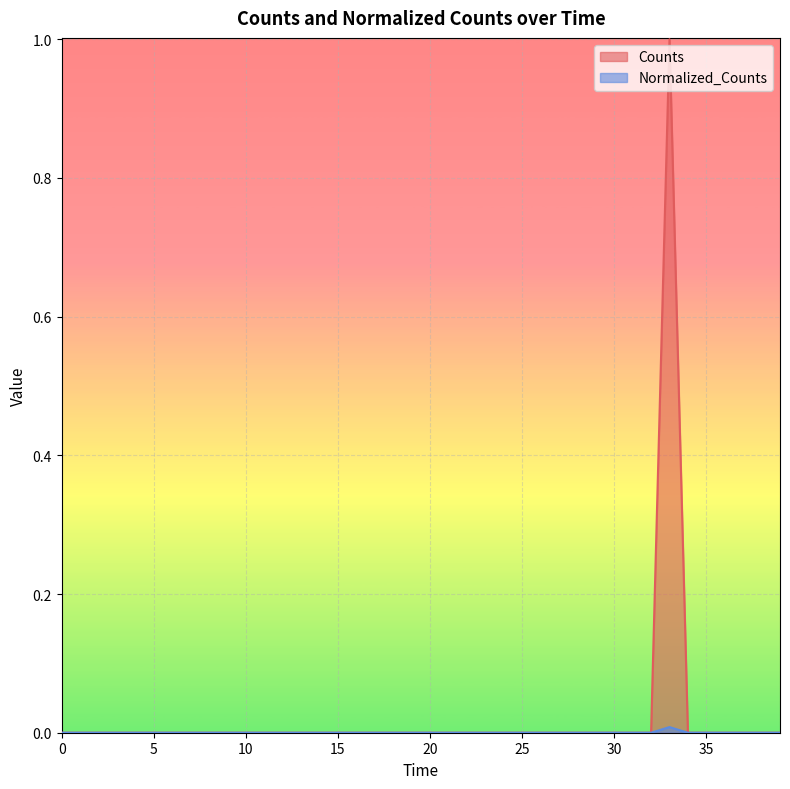

How many lines are shown in the chart?

2